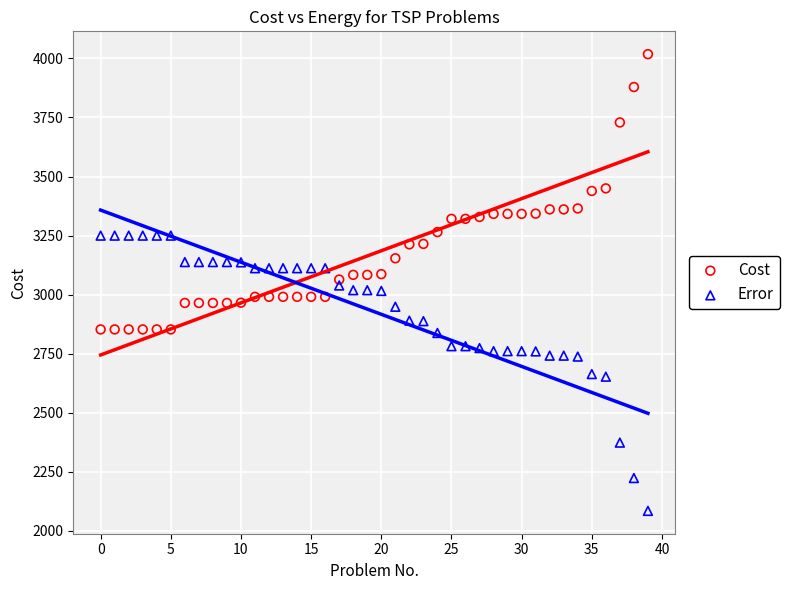

Which series contains the highest Y value?

Cost